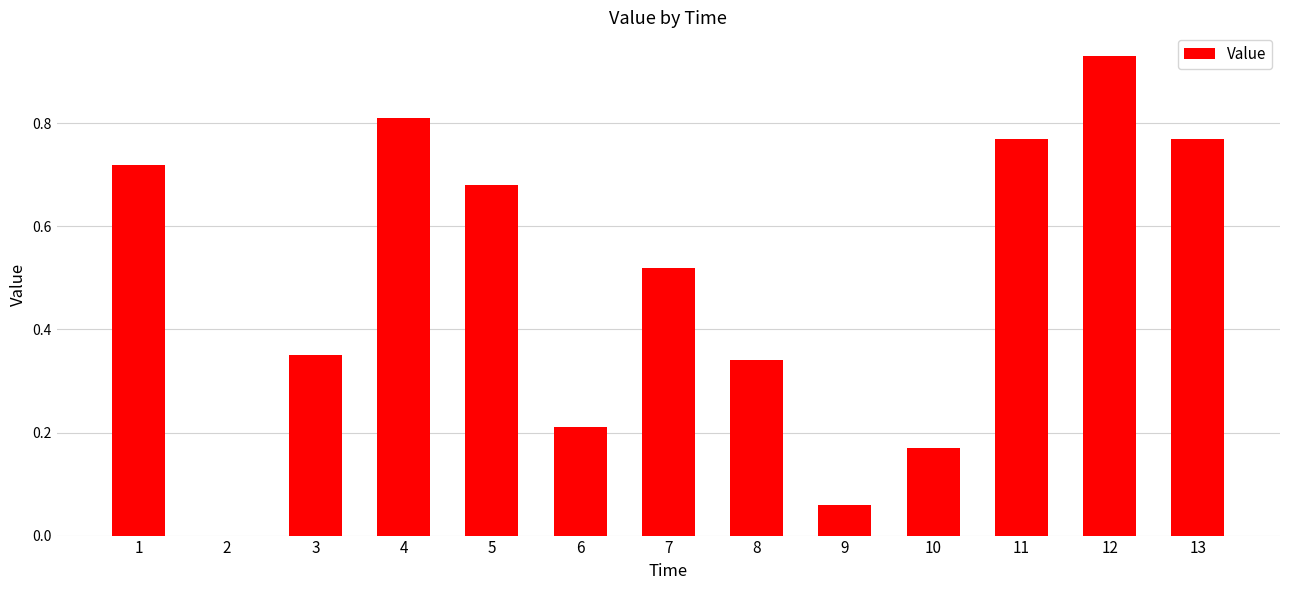

True or false: the data shows 0.0 at 2.

True